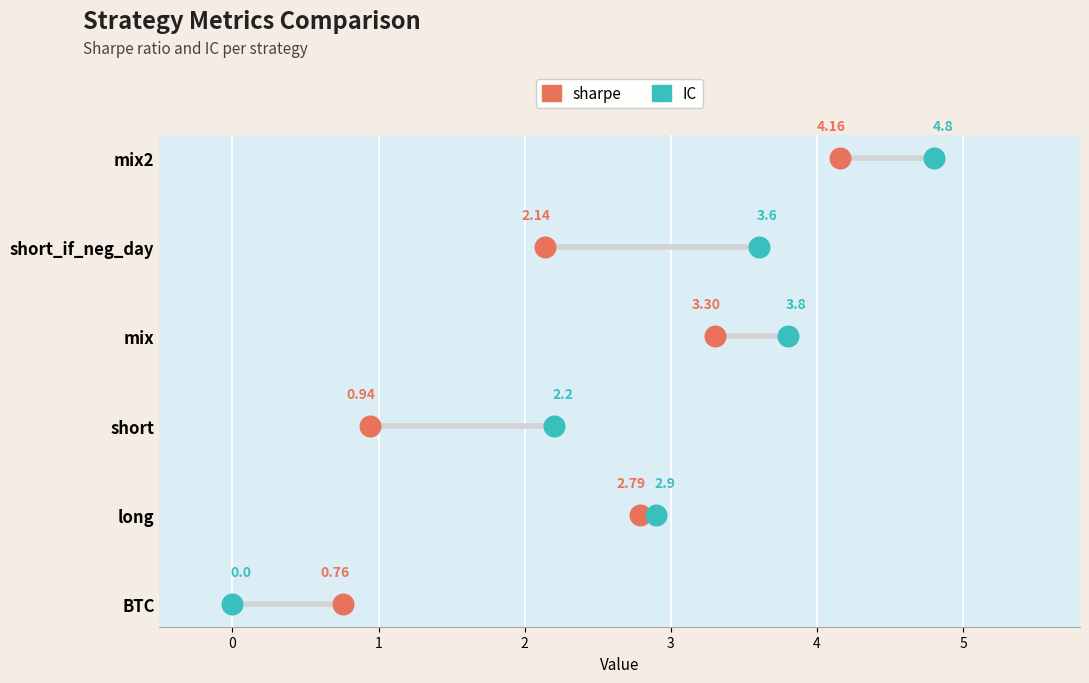

At how many categories does at least one series exceed 4?

1